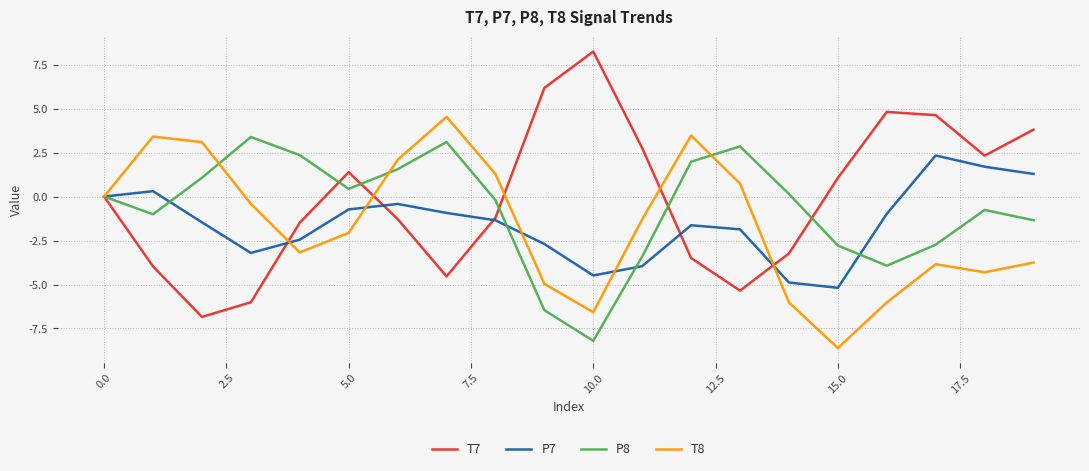

Rank the series by their maximum value, from lowest to highest.

P7, P8, T8, T7